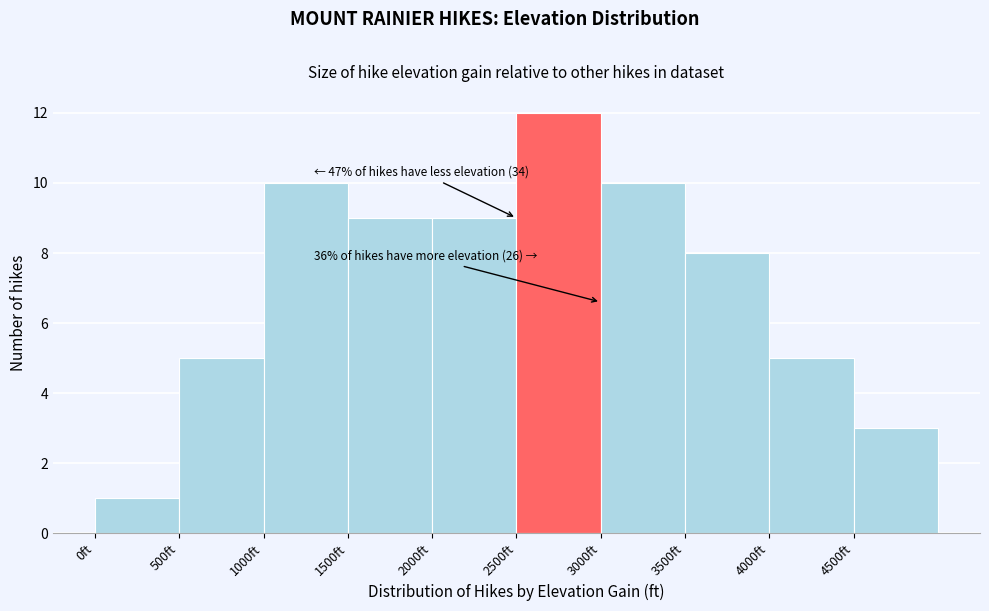

Which range on the x-axis has the tallest bar?

2500 to 3000